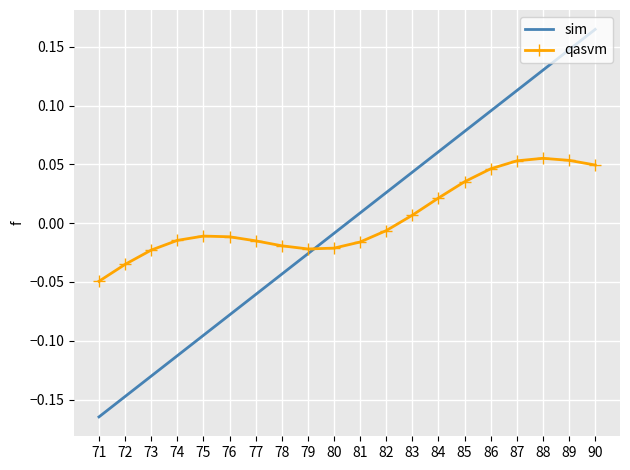

Is it true that qasvm equals 0.1 at 85?

False